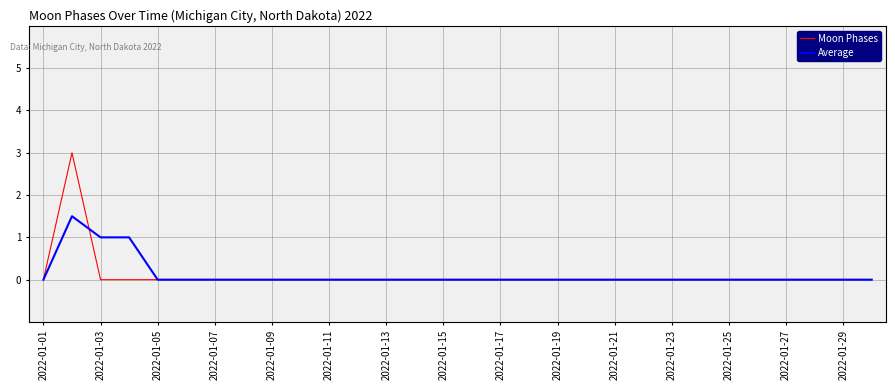

Does the chart have visible grid lines?

Yes